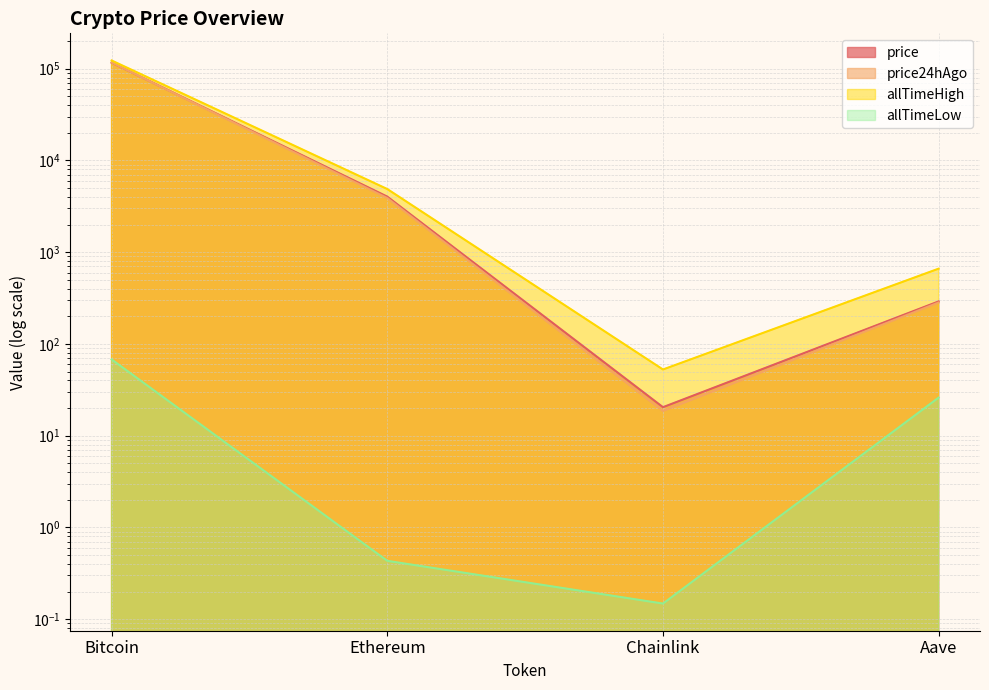

Between Bitcoin and Ethereum, which is larger?

Bitcoin